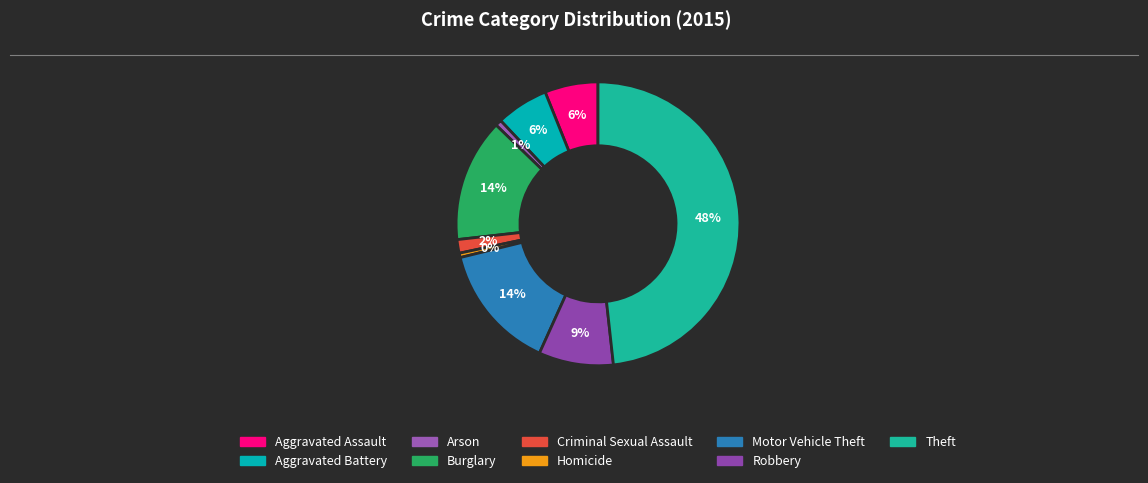

True or false: Homicide accounts for 1% of the total.

False